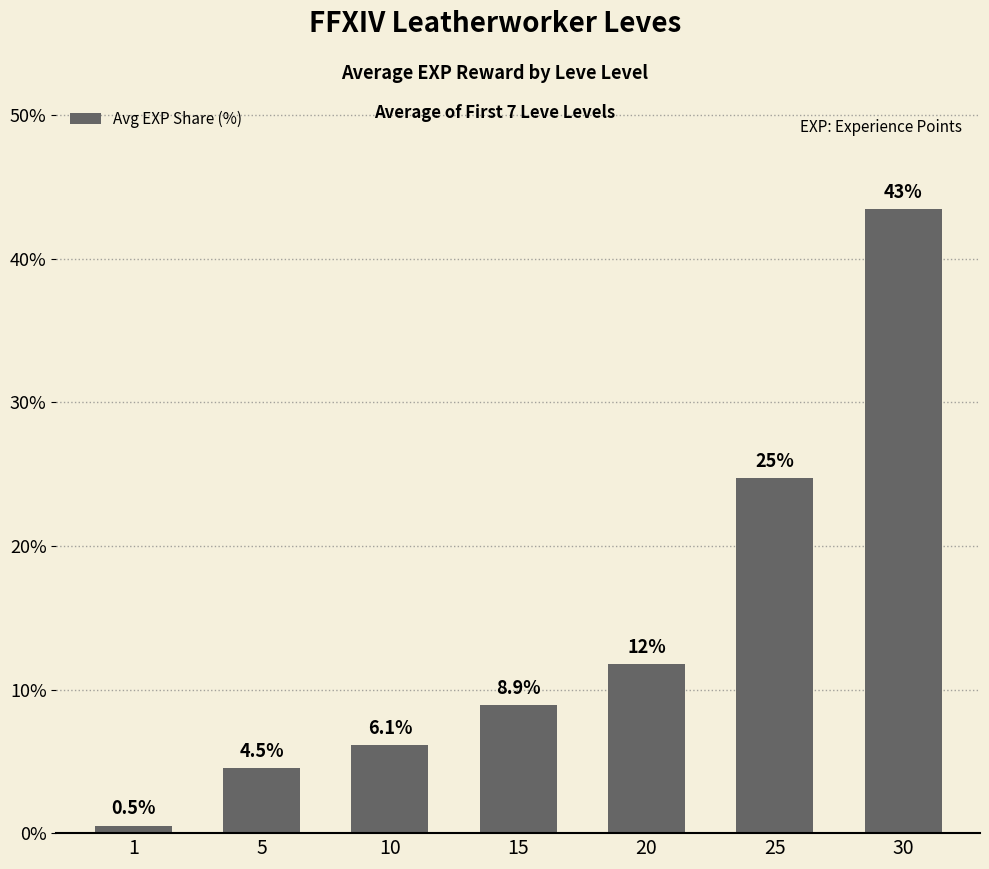

How many data points does each series have?

7